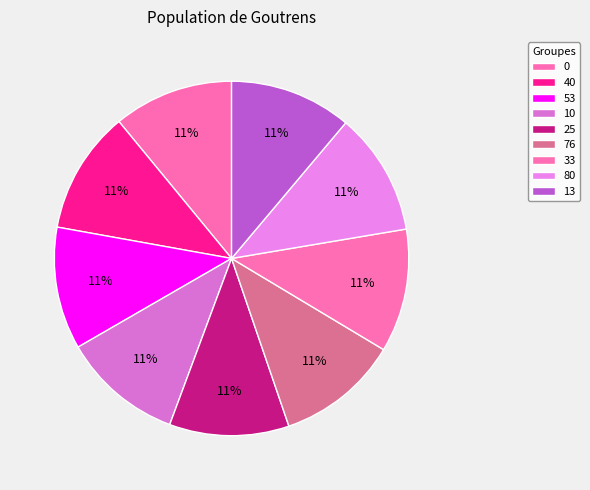

Approximately how many times larger is the value at 76 compared to 33?

1.0